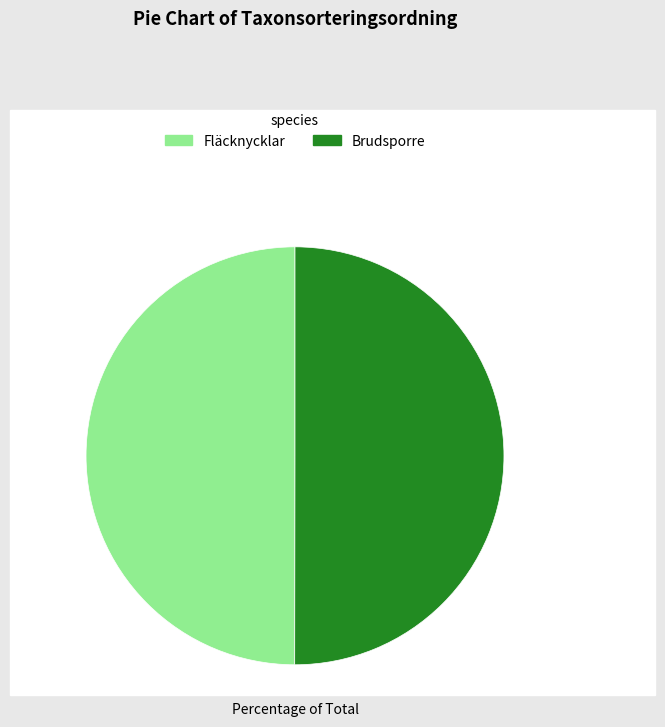

Approximately how many times larger is the value at Brudsporre compared to Fläcknycklar?

1.0